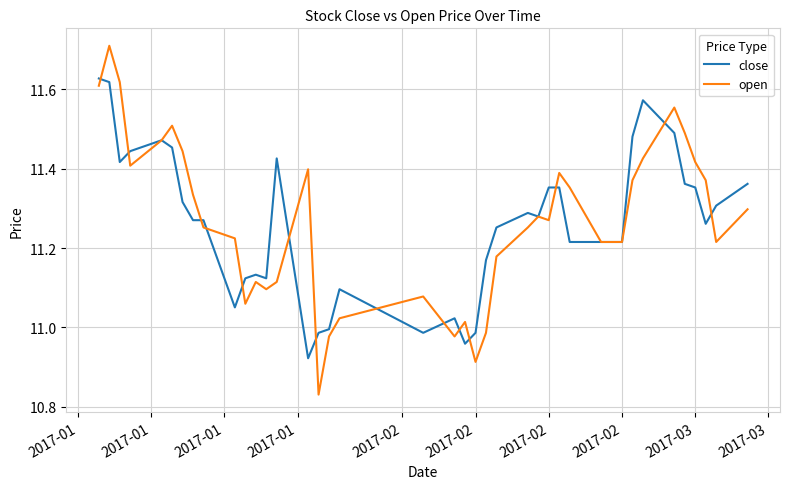

Which series has the widest spread of values?

open